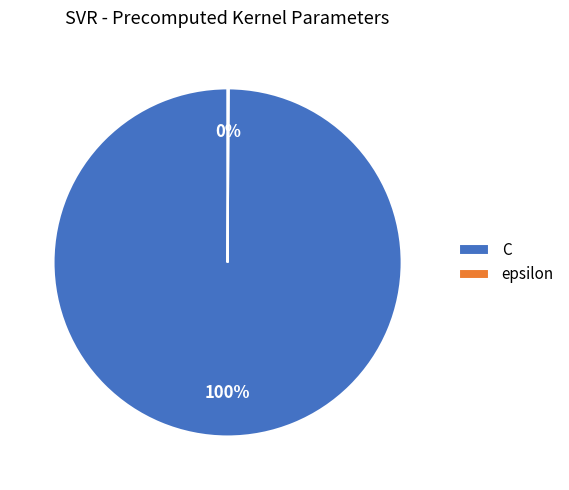

Is C the majority of the pie?

Yes